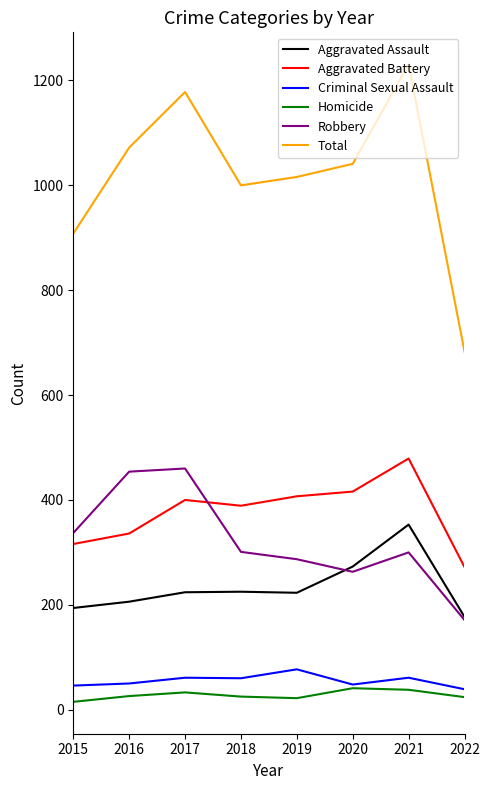

In Criminal Sexual Assault, how many points are higher than both neighbors (excluding endpoints)?

3